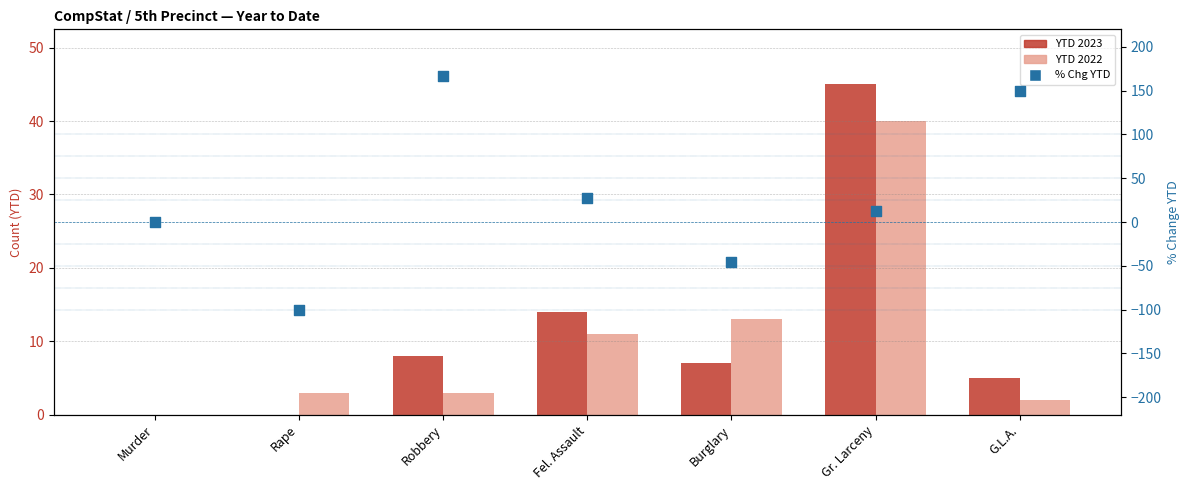

At which category is the sum across all series the highest?

Robbery